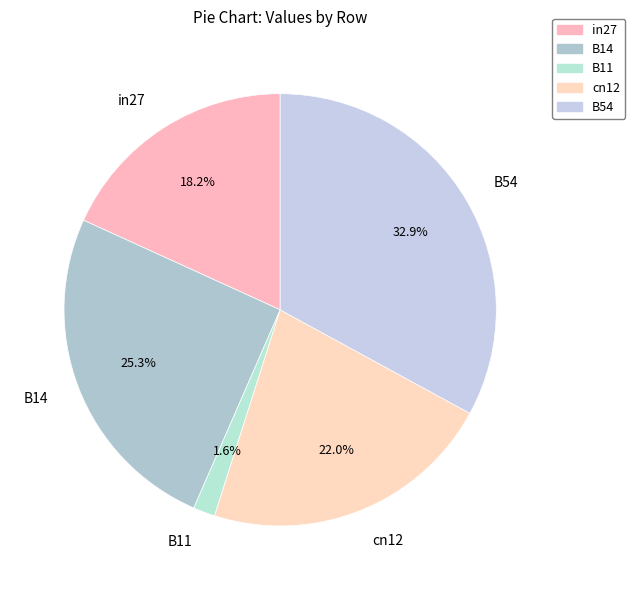

Is B14 the majority of the pie?

No